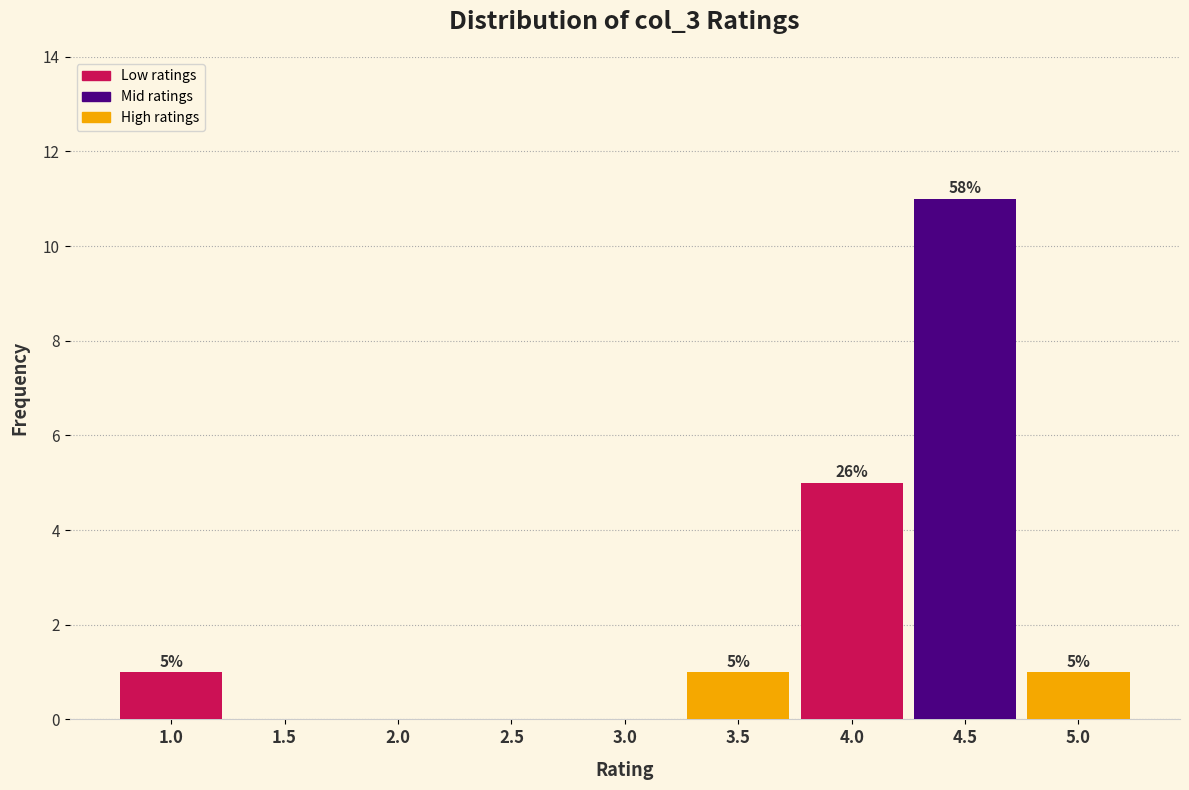

Which range on the x-axis has the tallest bar?

4.25 to 4.75